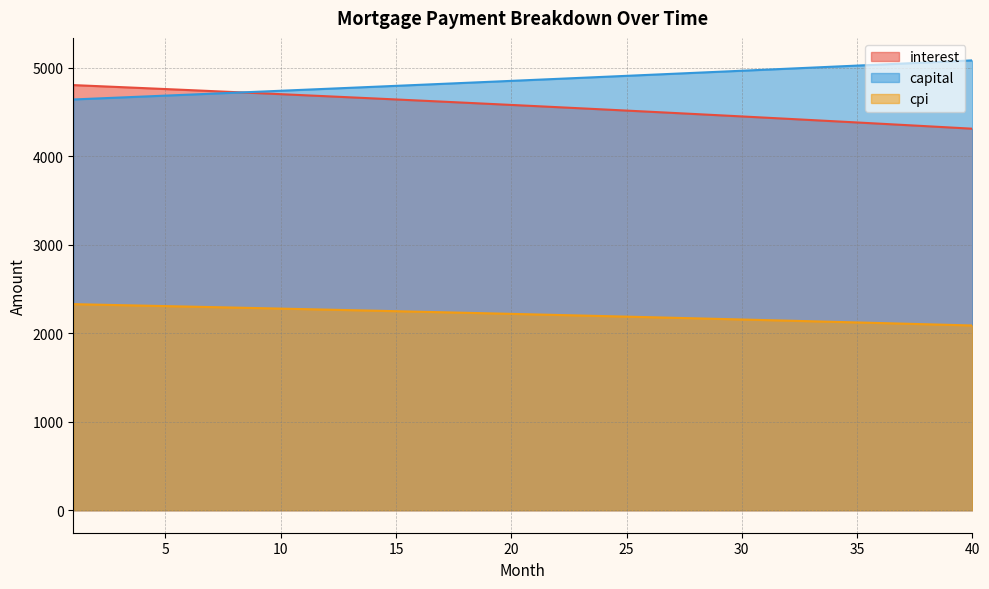

At which label does cpi reach its minimum?

40